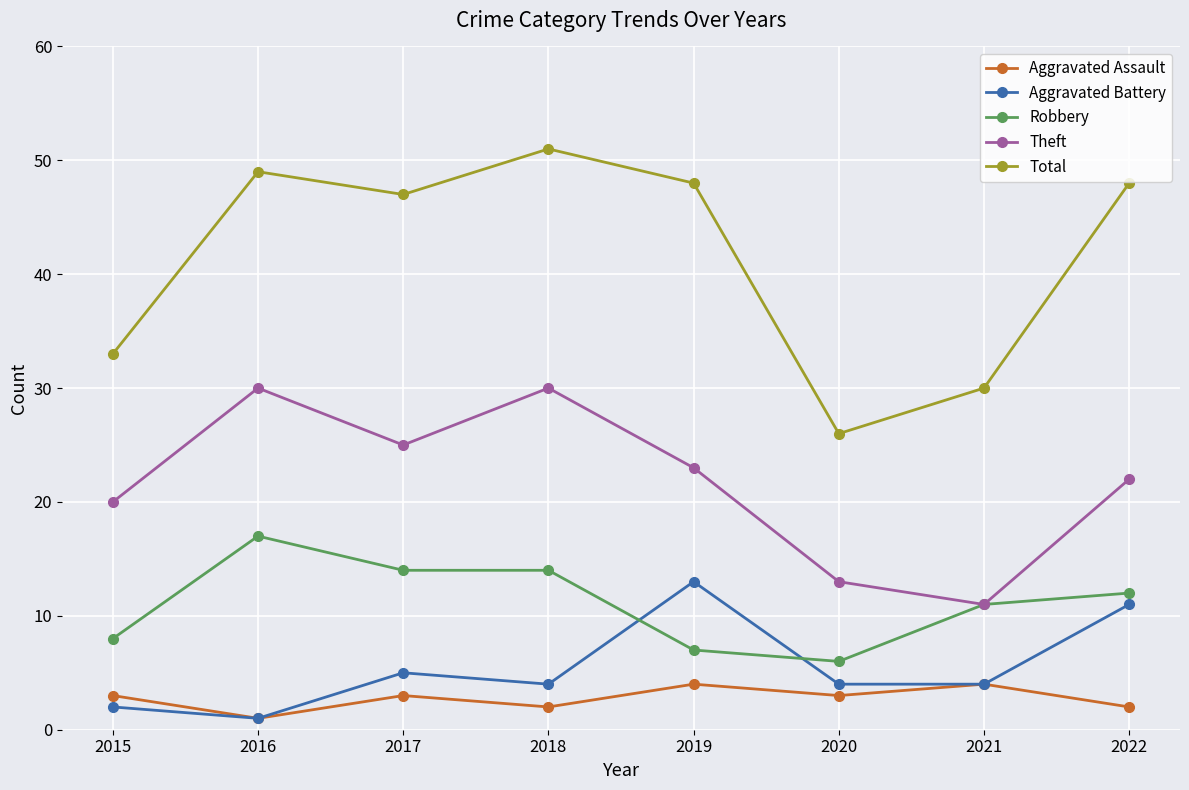

What is the difference between the highest and lowest values at 2022?

46